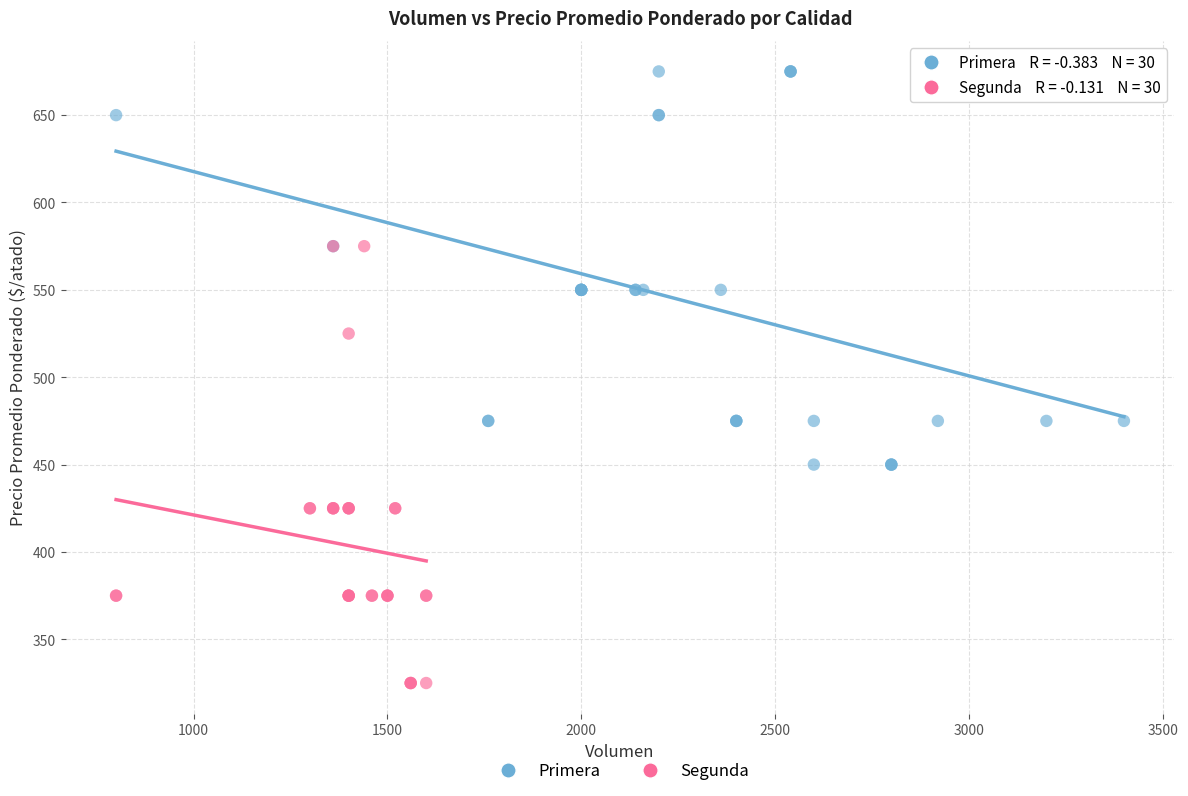

Which series reaches the maximum Y coordinate?

Primera